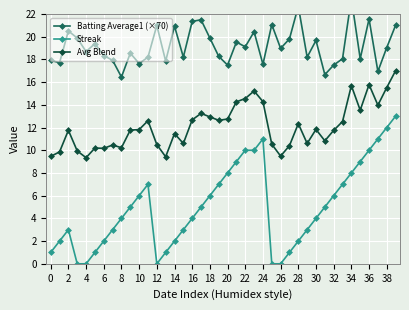

True or false: Avg Blend has a value of 12.9 at 18.

True